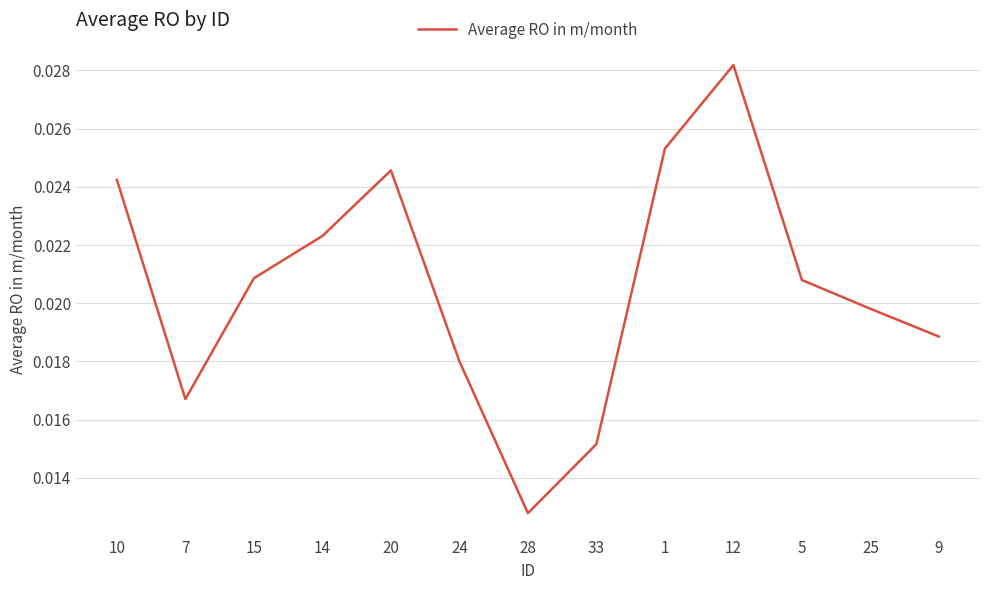

Between 15 and 24, which is larger?

15